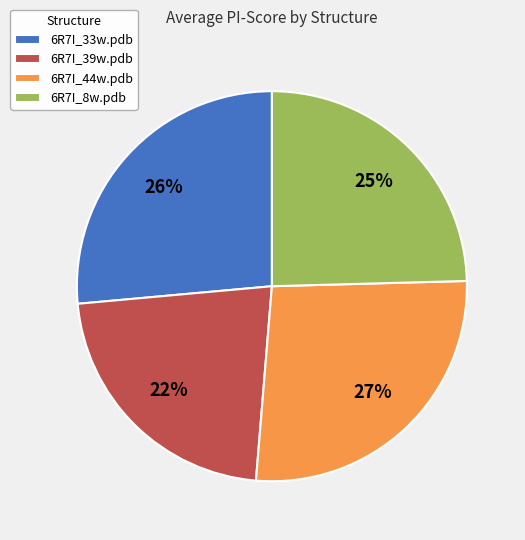

What is the ratio of the value at 6R7I_33w.pdb to the value at 6R7I_44w.pdb?

1.0